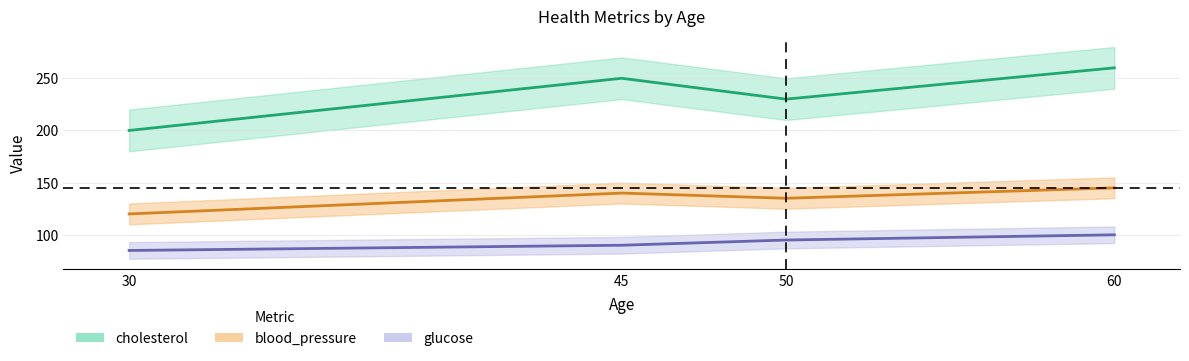

What is the sum of all blood_pressure values?

540